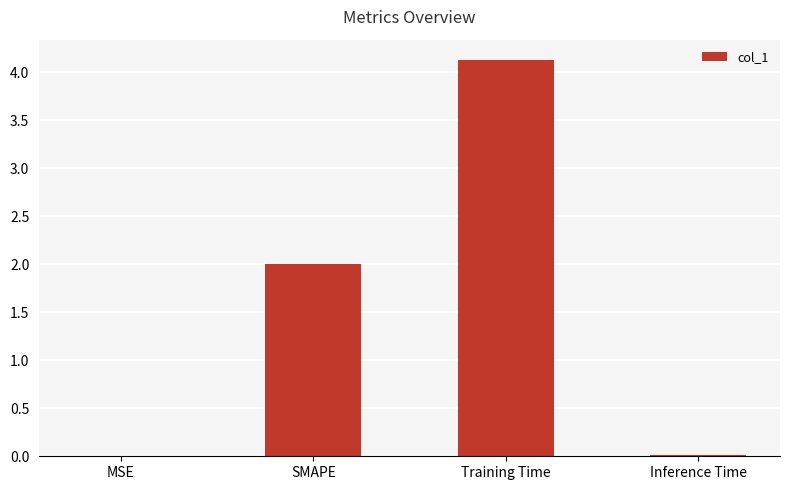

Is it true that the value at MSE is 0.0?

True